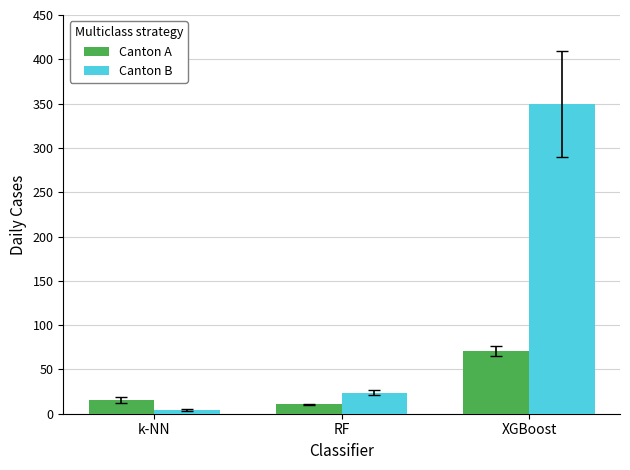

What is the label of the 2nd bar from the right?

RF